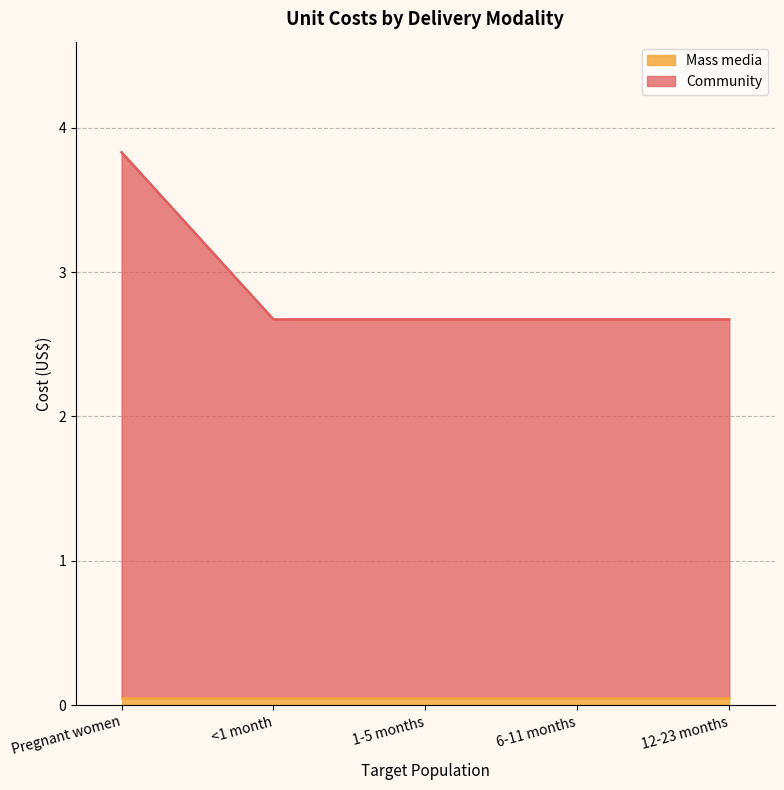

True or false: the data shows 6.9 at Pregnant women.

False